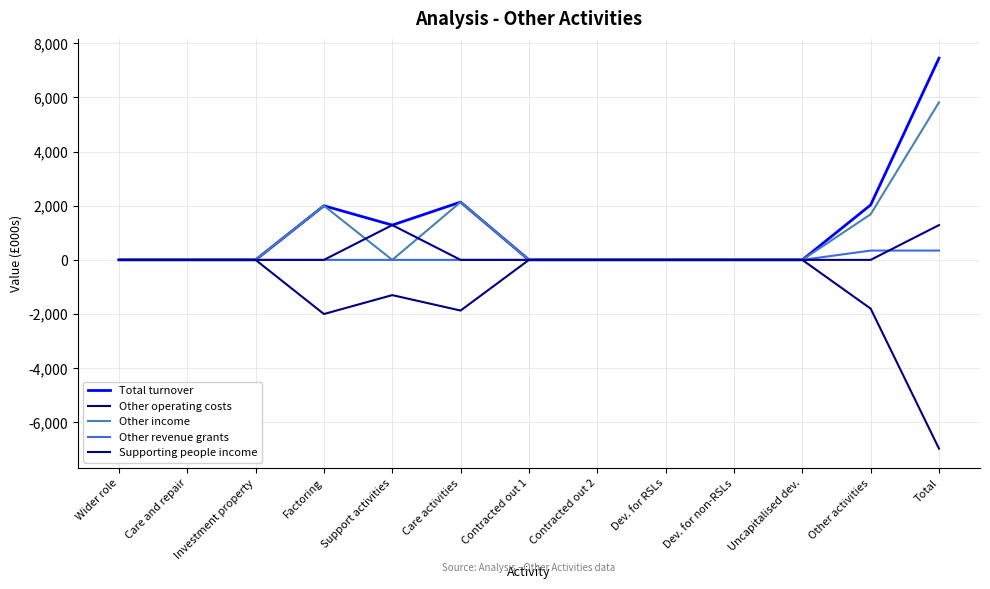

Which series has the largest range (max minus min)?

Total turnover